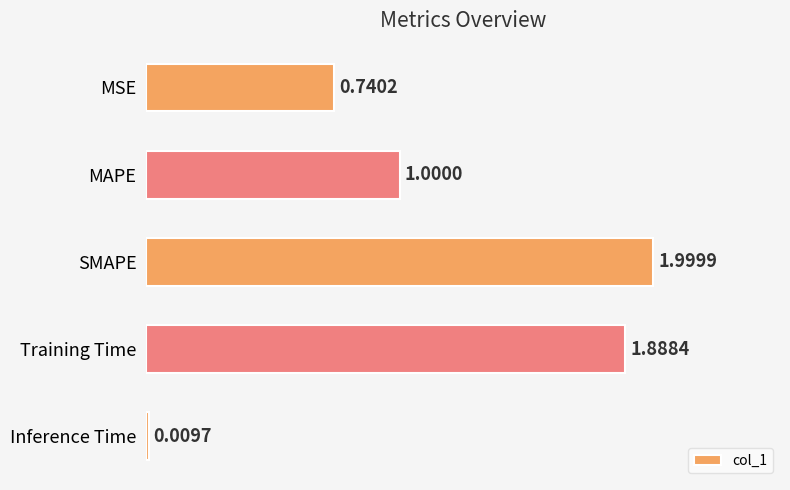

Rank the categories by value from highest to lowest.

SMAPE, Training Time, MAPE, MSE, Inference Time